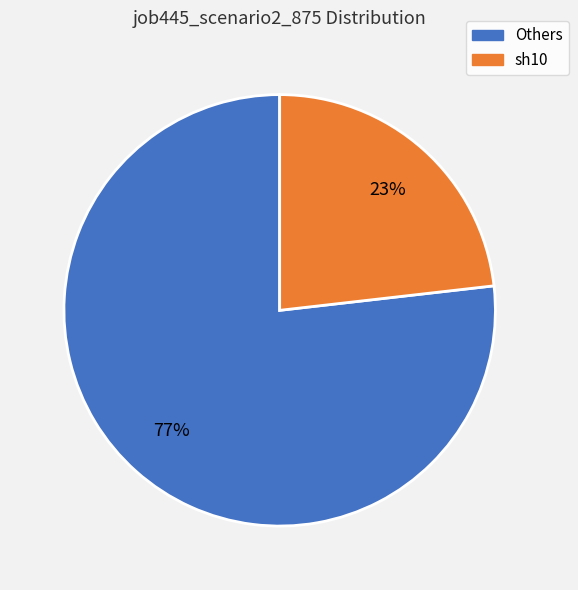

To the nearest percent, what is the difference between the largest and smallest slice percentages?

54%